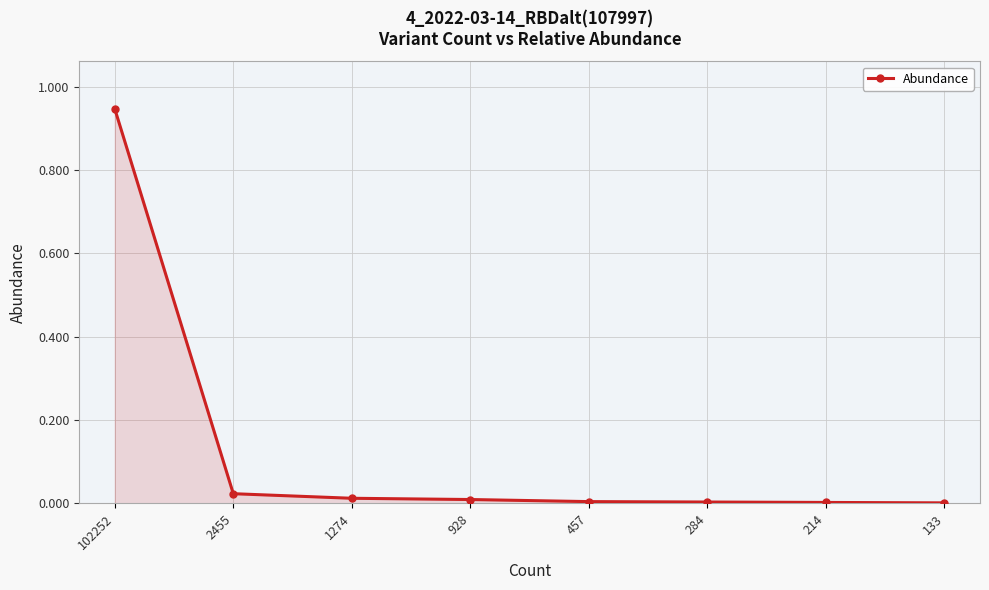

The value at 928 is 0.0. True or false?

True